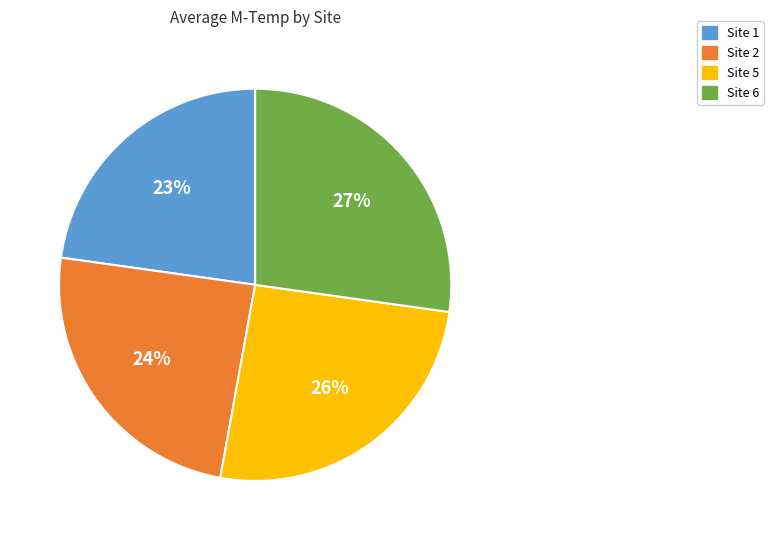

Does Site 6 represent more than half of the total?

No